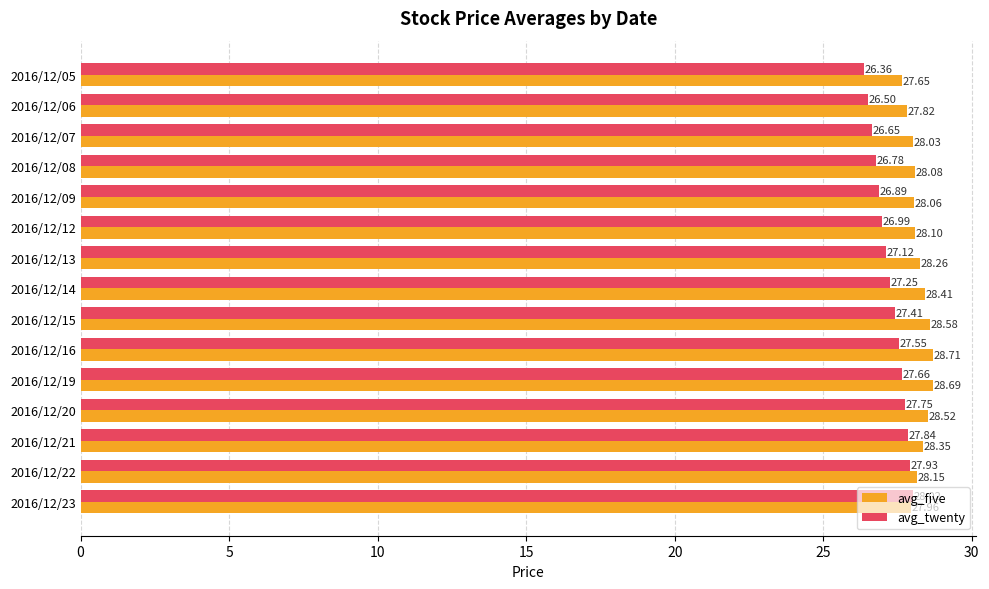

Which series has the largest range (max minus min)?

avg_twenty